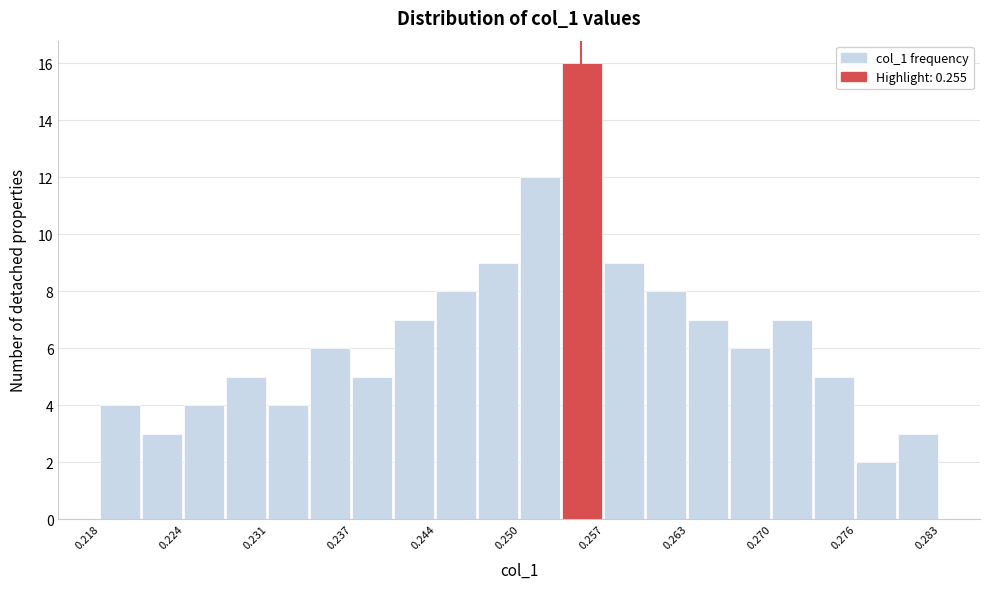

Read against the x-axis, roughly where is the centre of the tallest bar?

0.255